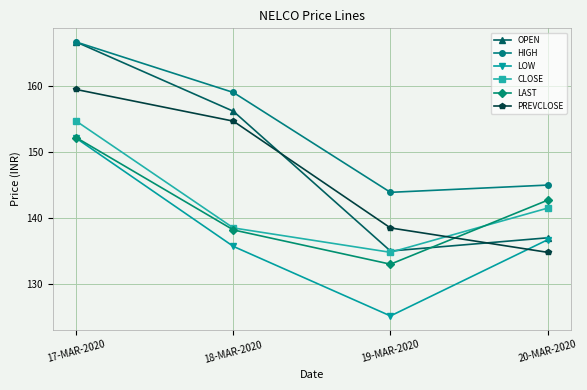

In HIGH, how many points are lower than both neighbors (excluding endpoints)?

1